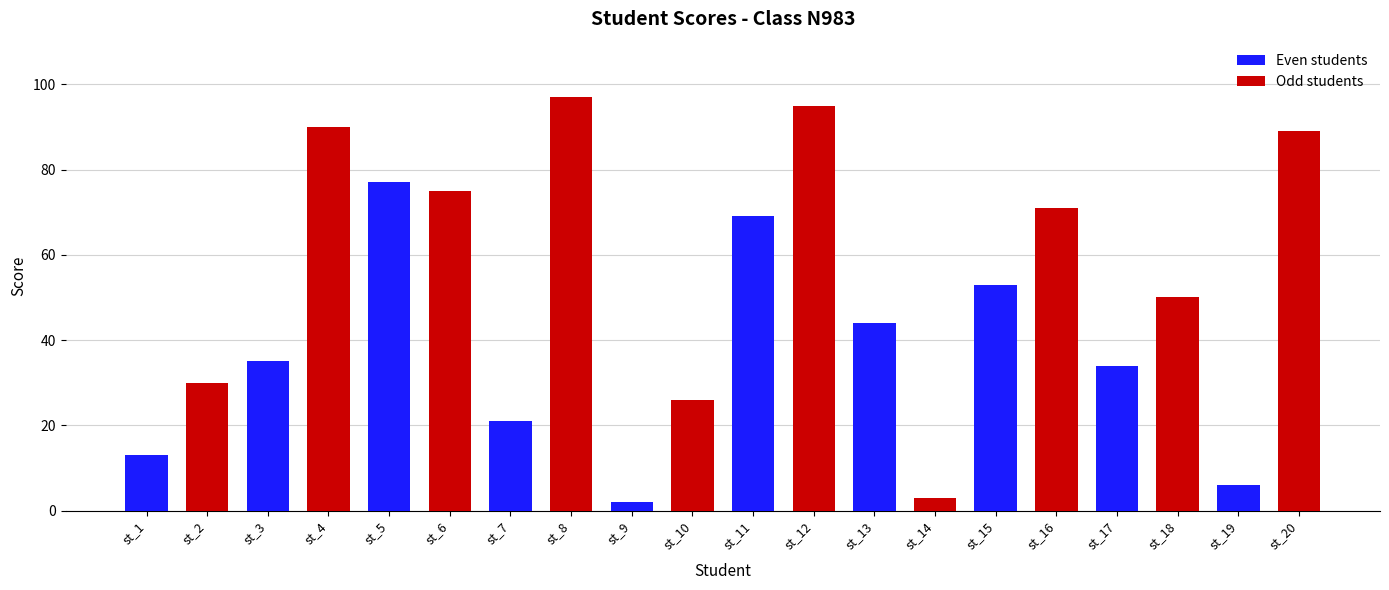

Rank the series at st_3 from highest to lowest value.

Odd students, Even students